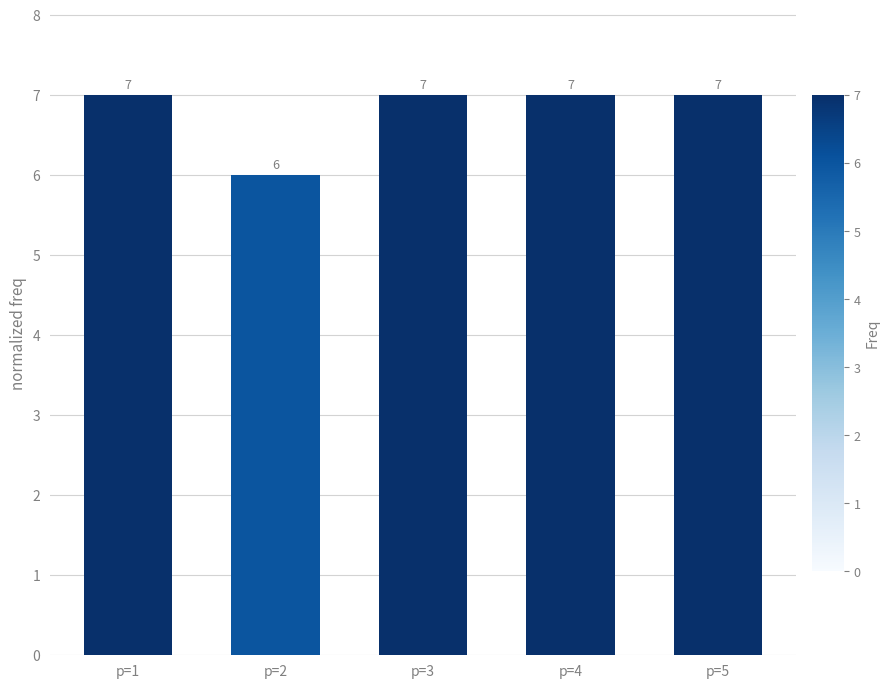

What is the value of the 3rd bar from the left?

7